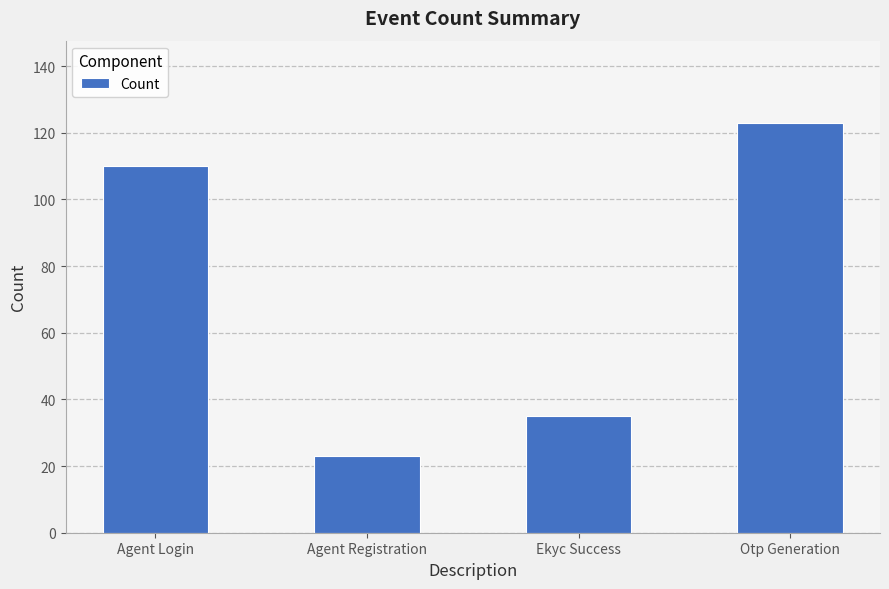

What is the value of the 4th bar from the left?

123